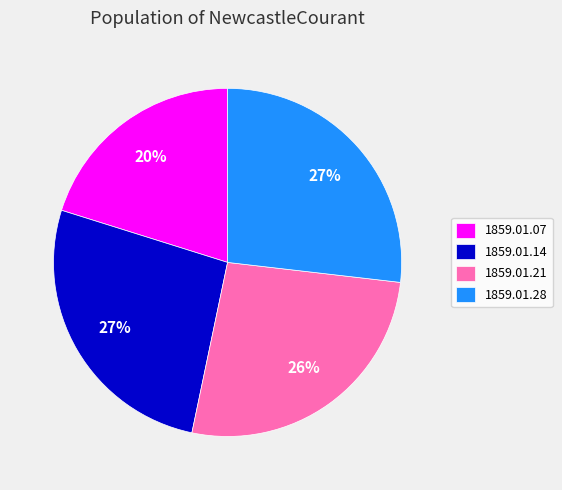

Between 1859.01.28 and 1859.01.07, which is larger?

1859.01.28